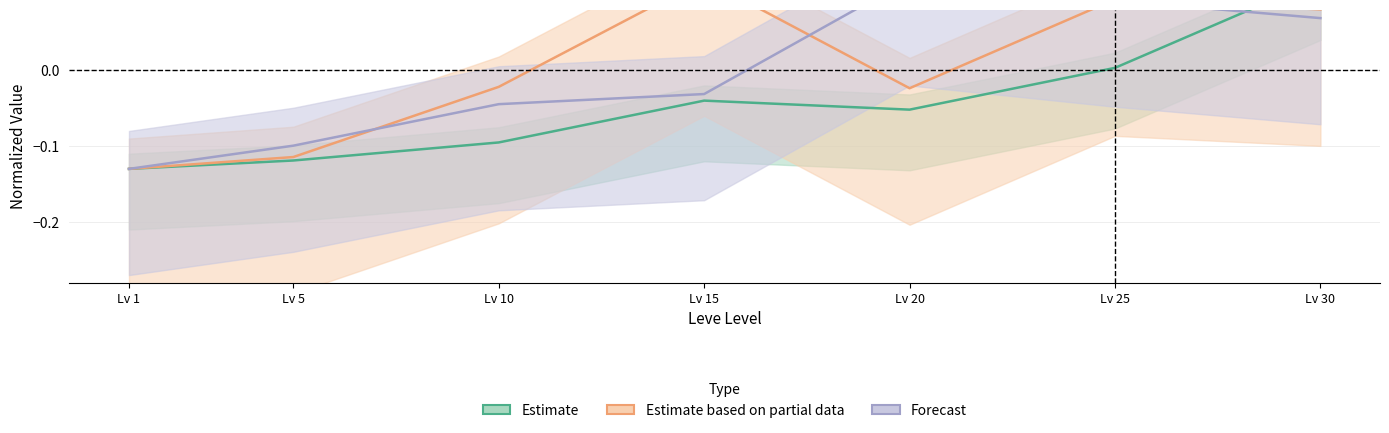

What is the value of the Leve Gil point at the 7th from the left?

0.1